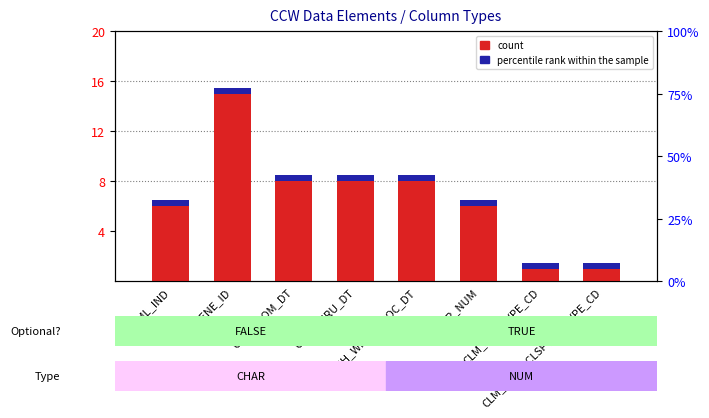

What is the total value across all series at CLM_THRU_DT?

8.5